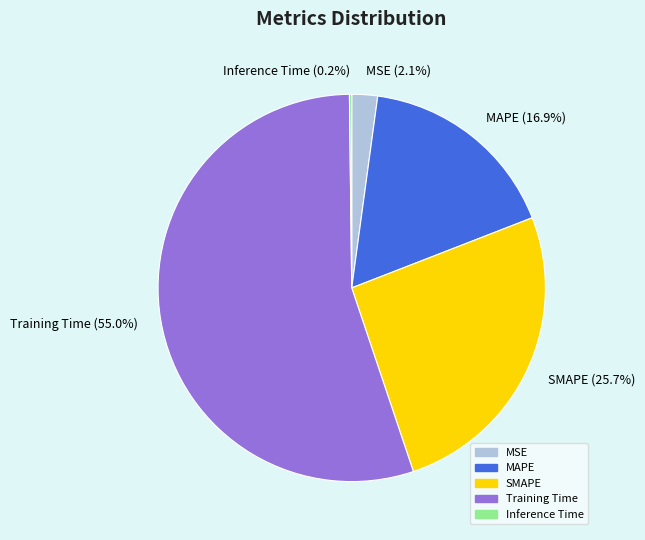

Combined, do SMAPE and MAPE account for over 50%?

No